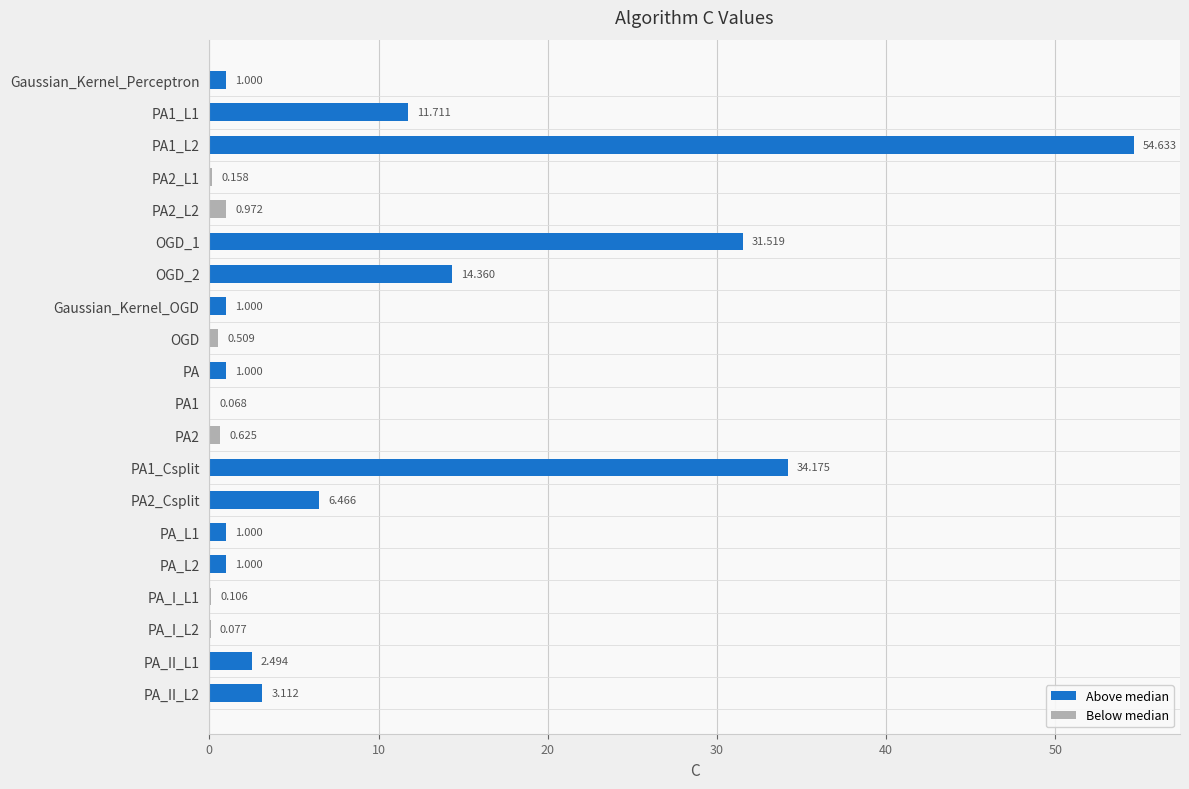

Reading right to left, what are all the values shown in this chart?

PA_II_L2=3.1	PA_II_L1=2.5	PA_I_L2=0.1	PA_I_L1=0.1	PA_L2=1.0	PA_L1=1.0	PA2_Csplit=6.5	PA1_Csplit=34.2	PA2=0.6	PA1=0.1	PA=1.0	OGD=0.5	Gaussian_Kernel_OGD=1.0	OGD_2=14.4	OGD_1=31.5	PA2_L2=1.0	PA2_L1=0.2	PA1_L2=54.6	PA1_L1=11.7	Gaussian_Kernel_Perceptron=1.0